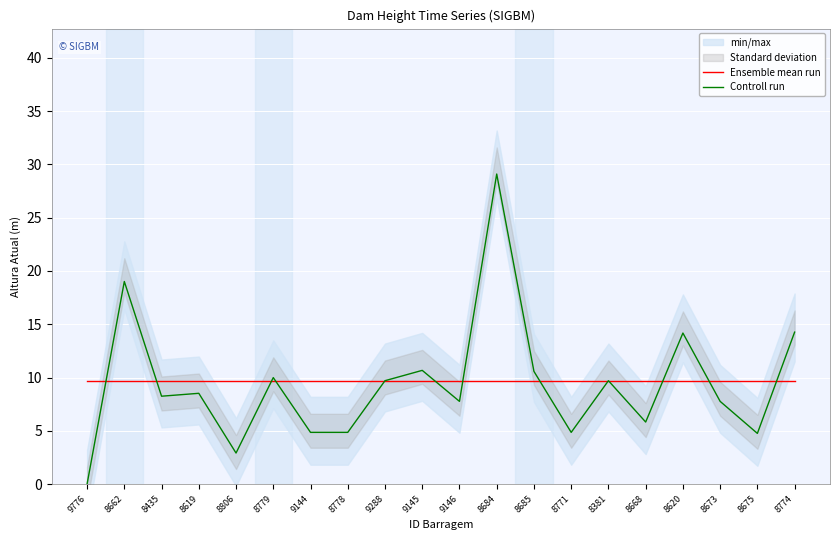

How many lines are shown in the chart?

2